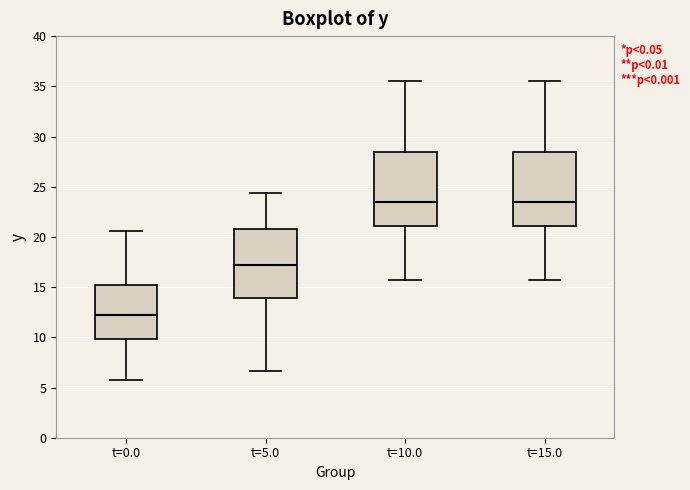

Reading left to right, transcribe this box plot: for each box, give where its median line is, the range the box spans, and where its two whiskers end, as read against the y-axis. The values are not printed on the chart, so give them approximately, as read against the axis.

t=0.0: median 12.0, box 10.0 to 15.0, whiskers 6.0 to 20.5
t=5.0: median 17.0, box 14.0 to 21.0, whiskers 6.5 to 24.5
t=10.0: median 23.5, box 21.0 to 28.5, whiskers 15.5 to 35.5
t=15.0: median 23.5, box 21.0 to 28.5, whiskers 15.5 to 35.5